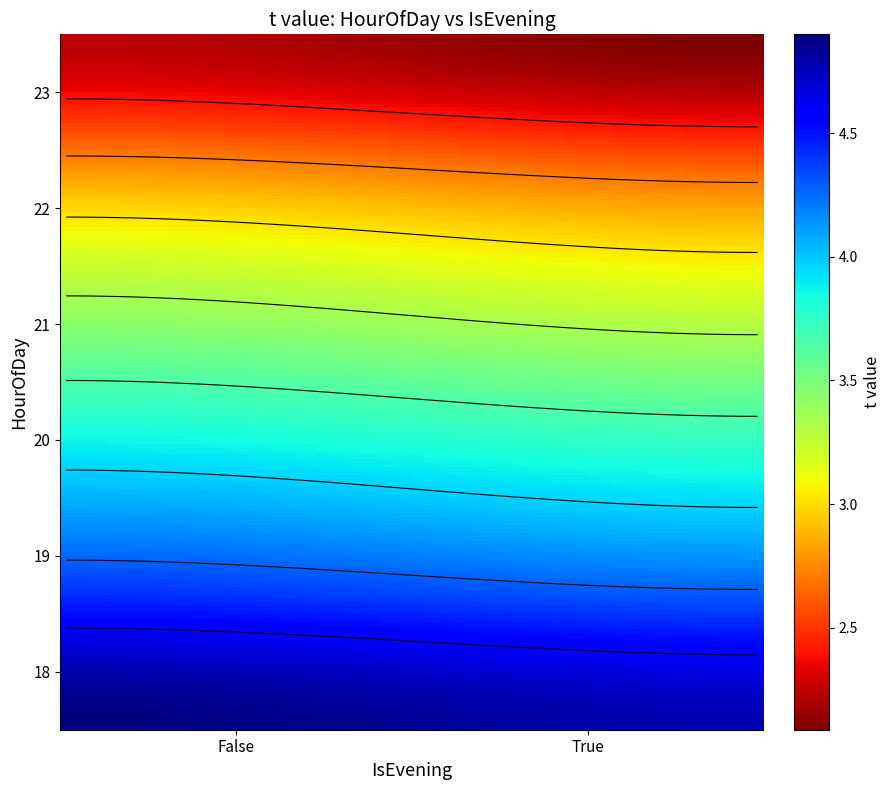

Rank the series at False from lowest to highest value.

23, 22, 21, 20, 19, 18